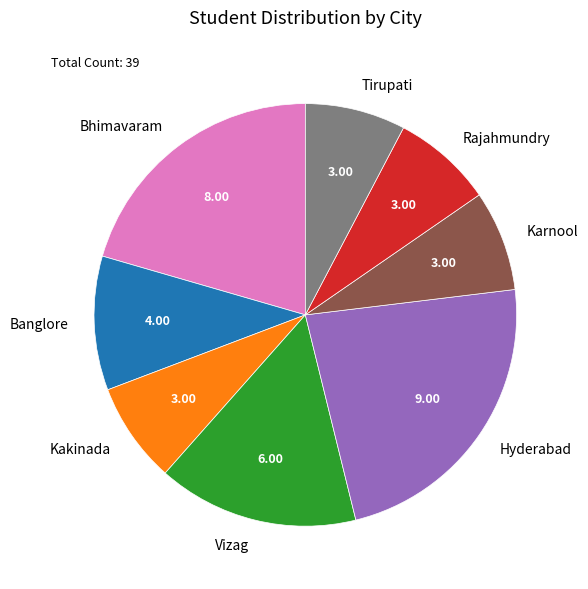

What is the ratio of the value at Banglore to the value at Rajahmundry?

1.3